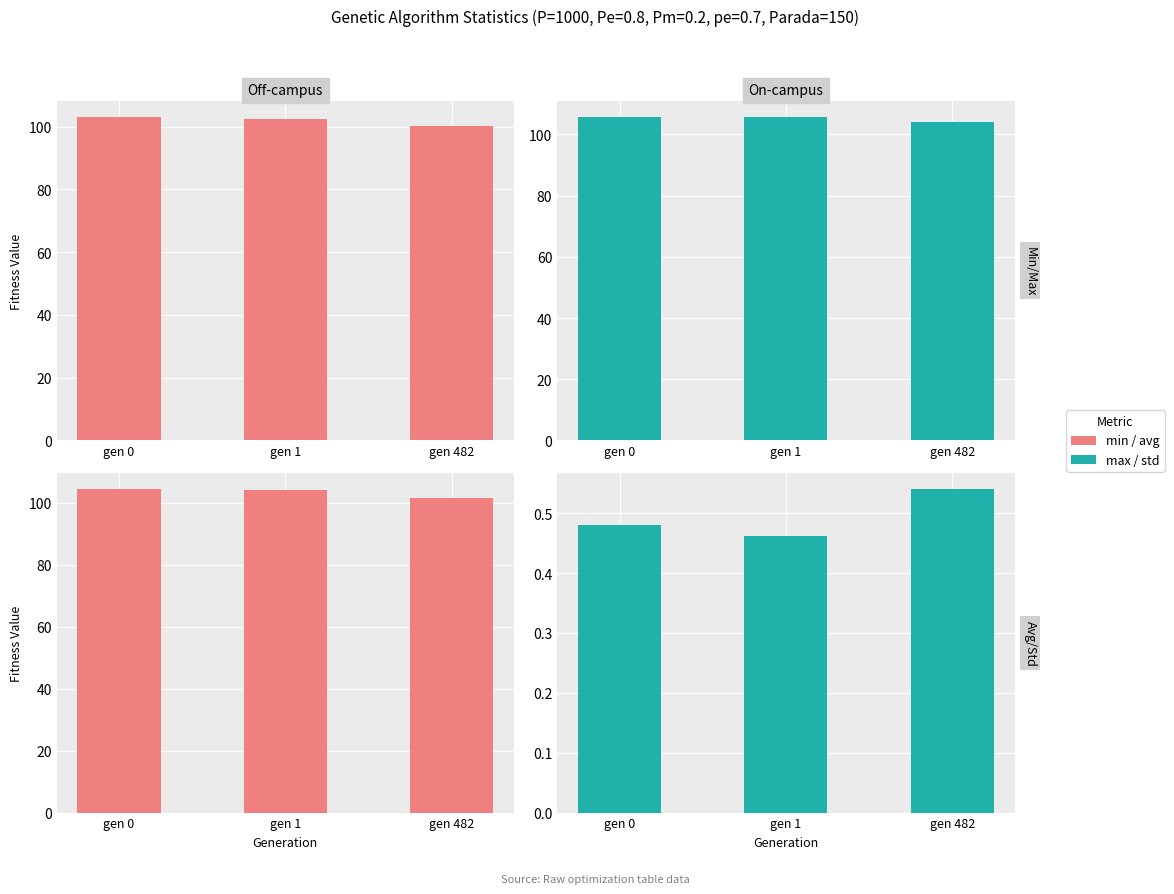

Between gen 1 and gen 482, which is larger?

gen 1